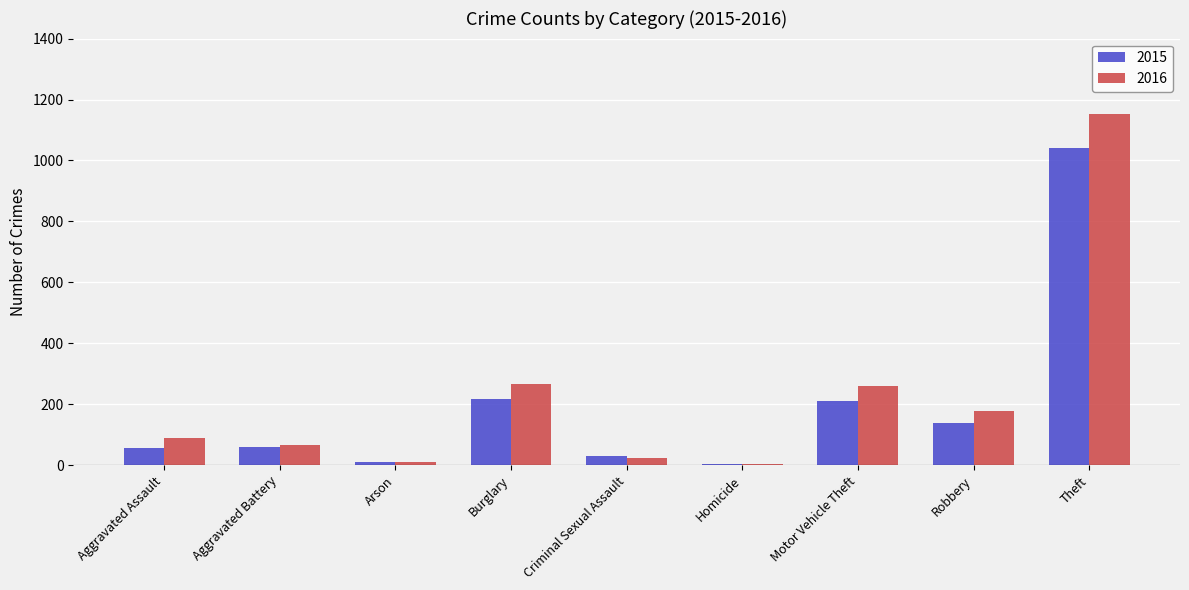

What is the average value of the 2015 series?

196